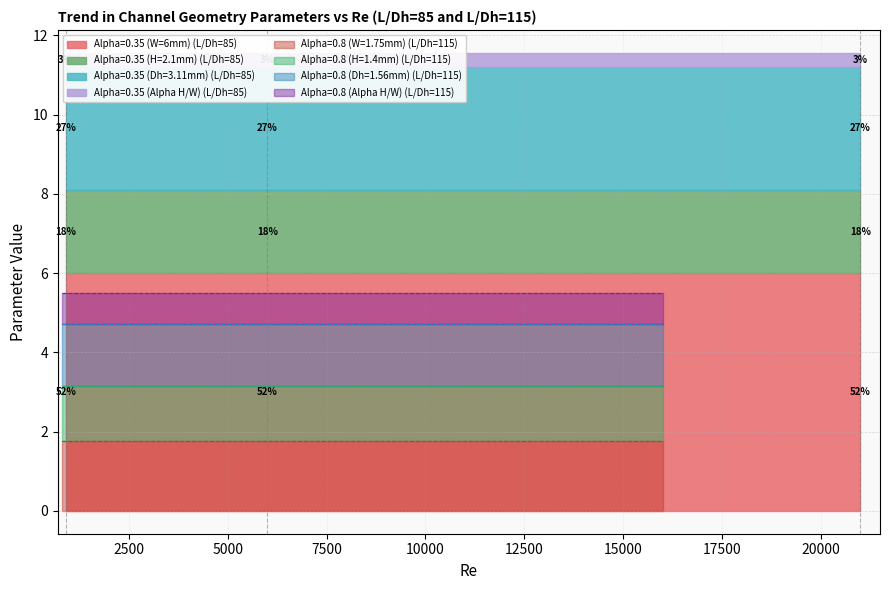

Rank the categories by Alpha=0.35 (Alpha H/W) value from highest to lowest.

900, 1200, 1400, 1700, 1850, 6000, 8500, 11000, 15000, 21000